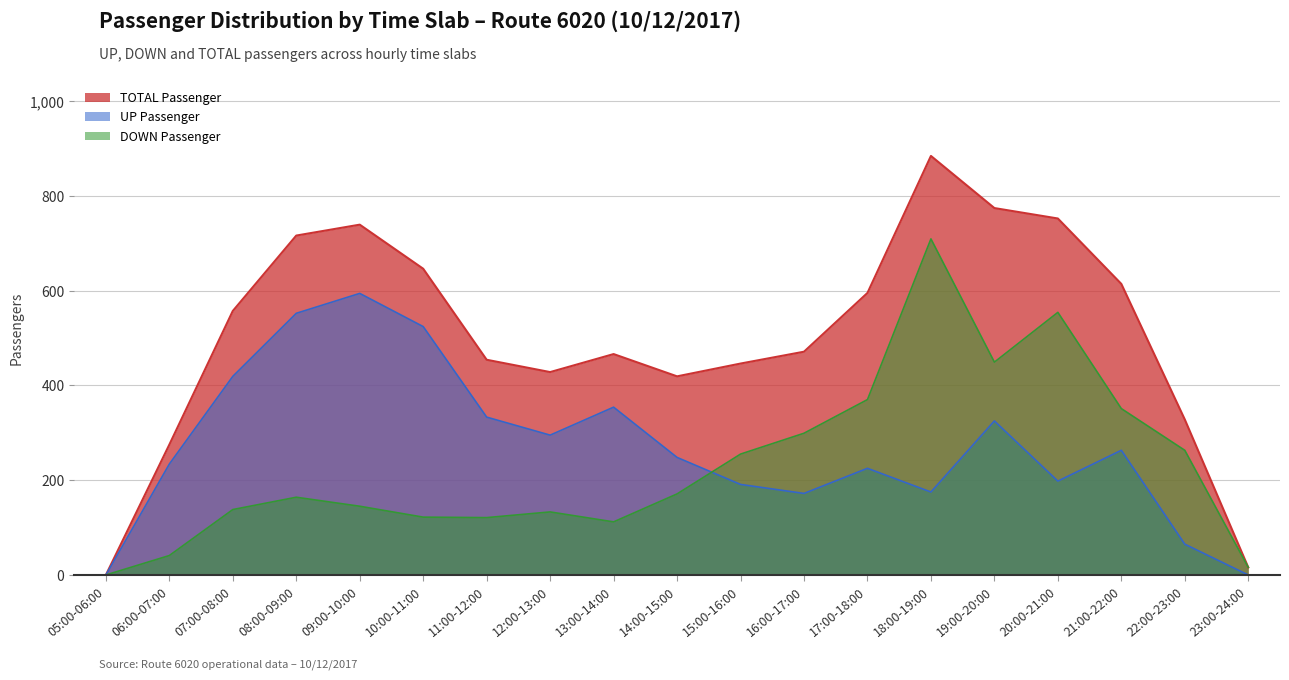

What is the difference between the maximum and minimum values in the TOTAL Passenger series?

884